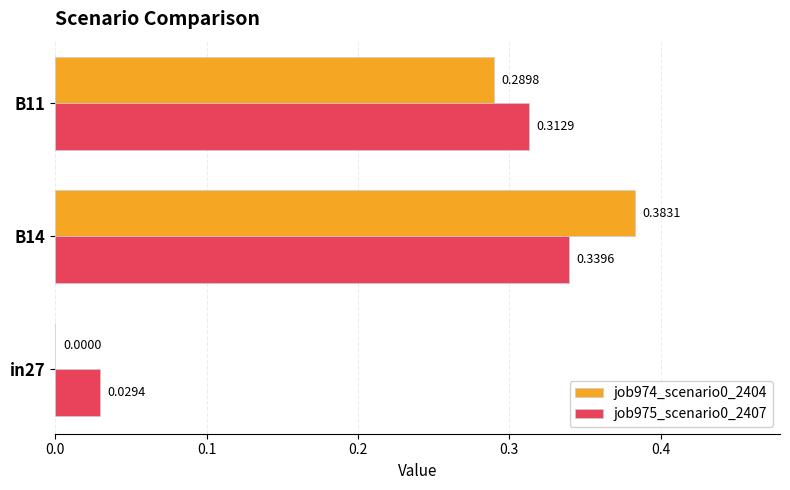

What is the sum of all job974_scenario0_2404 values?

0.7